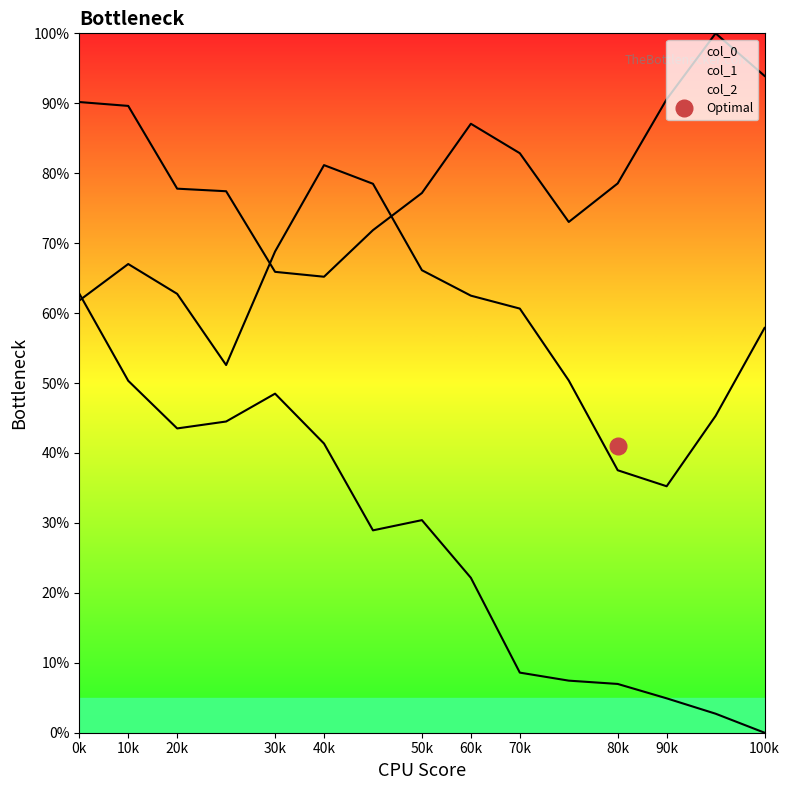

What is the minimum value for col_0?

65.2